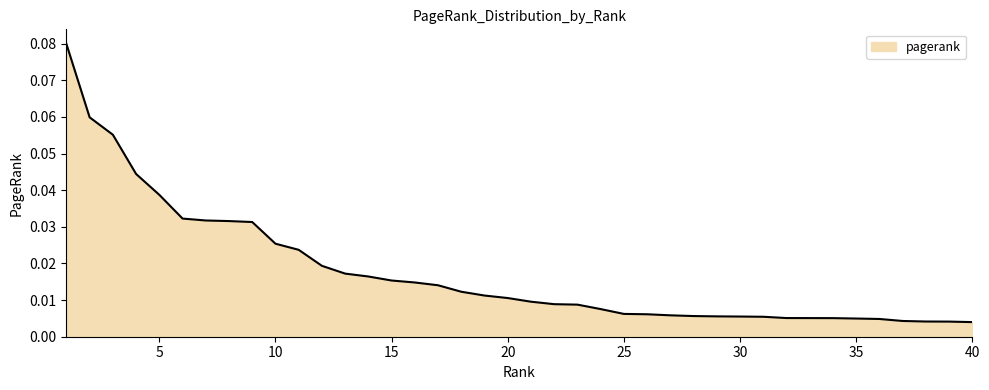

At which category does the chart reach its minimum across all series?

40